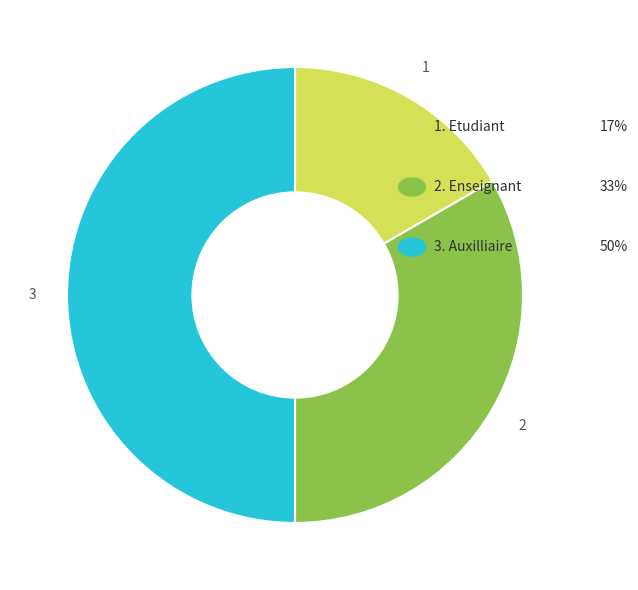

Rank the categories by value from lowest to highest.

Etudiant, Enseignant, Auxilliaire